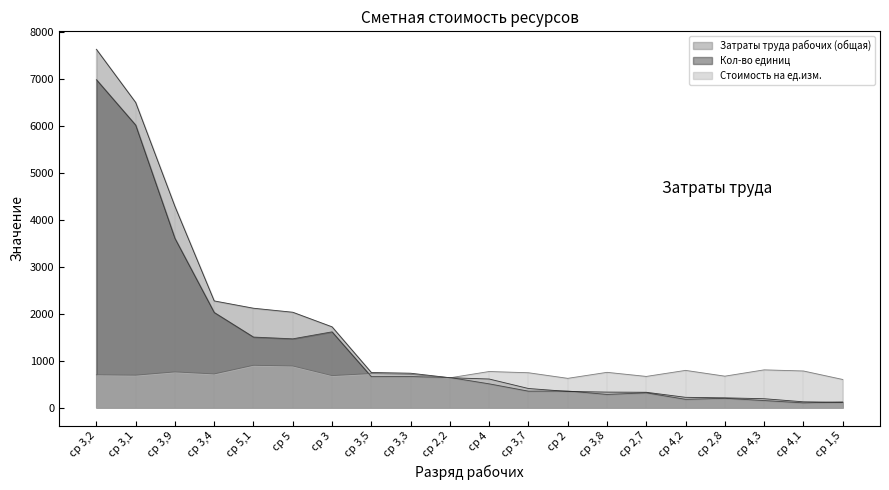

At which category does the chart reach its minimum across all series?

ср 4,1